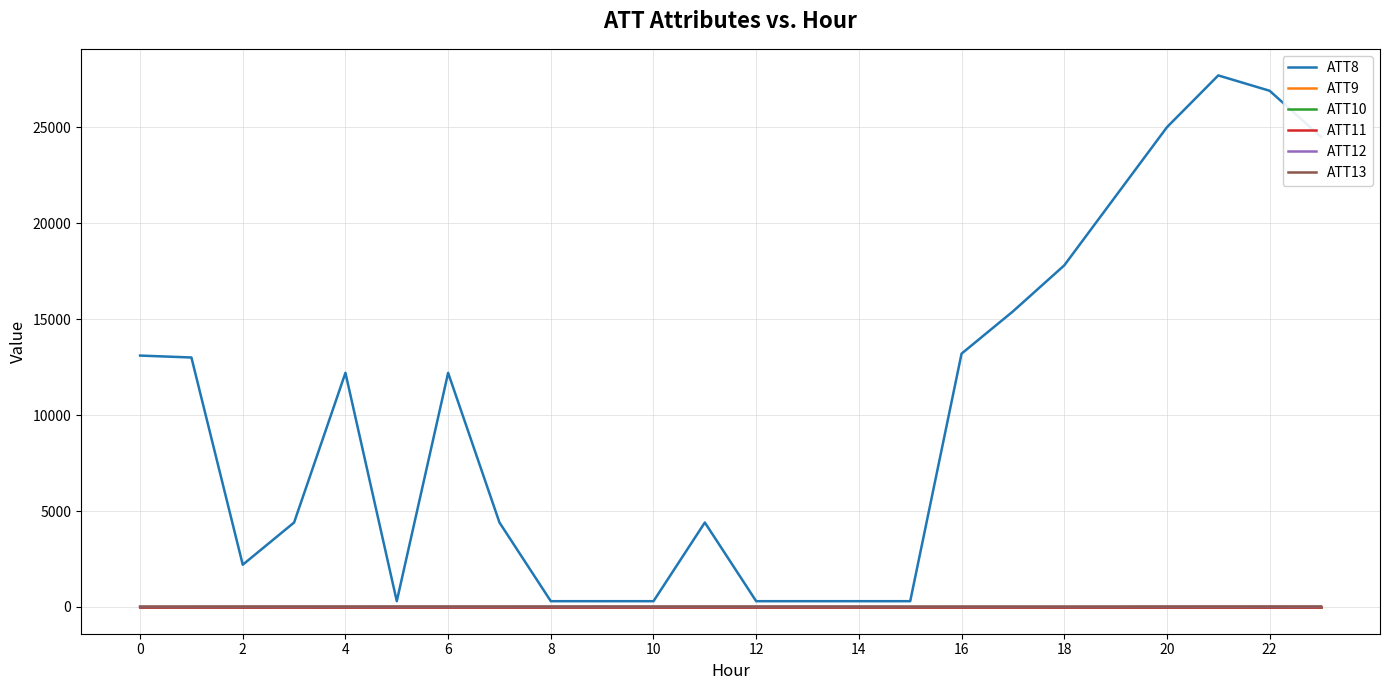

Does the chart display data point markers on the line(s)?

No